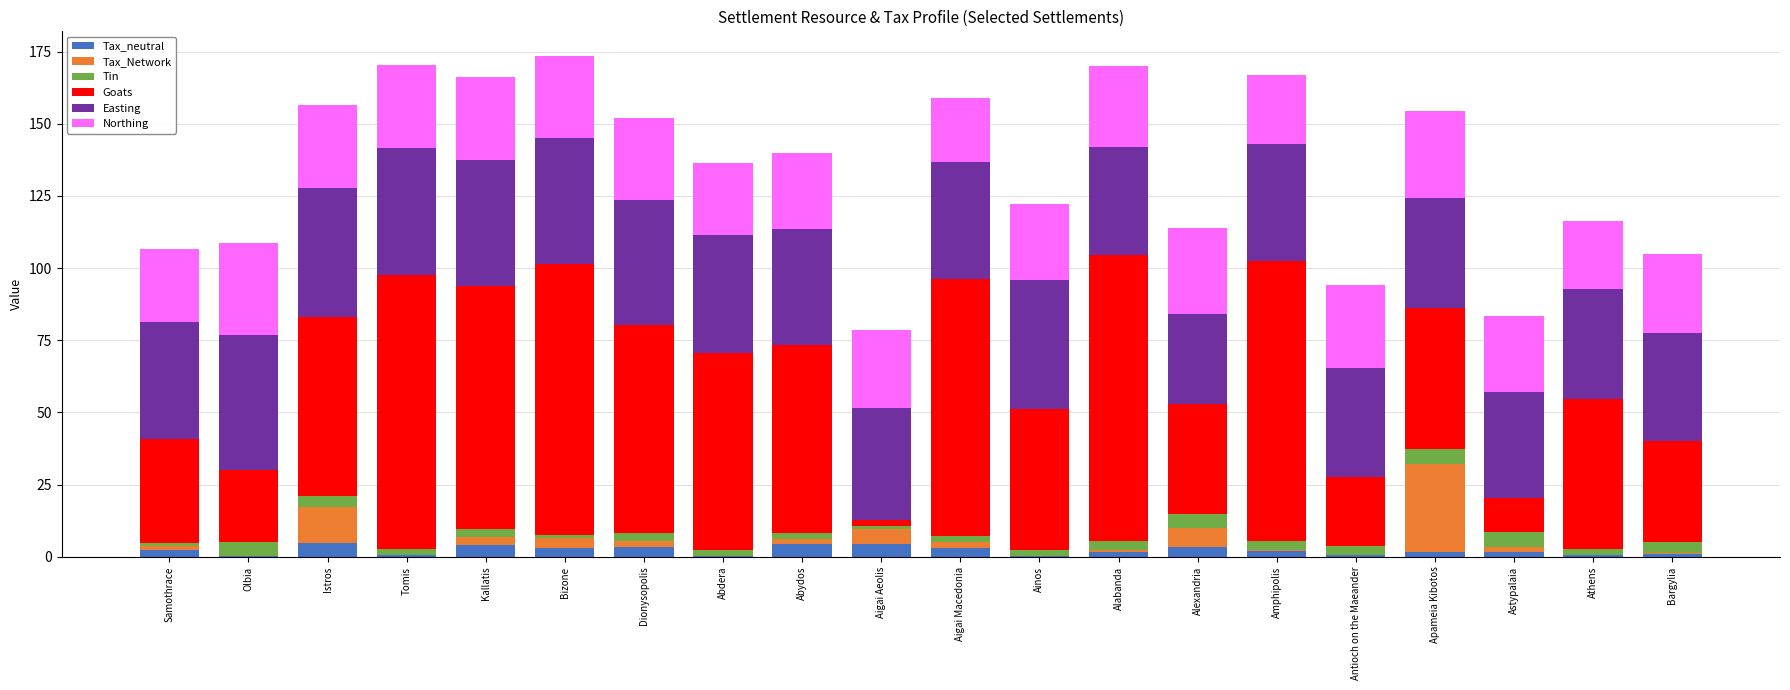

The Tax_neutral series shows 4.1 at Kallatis. True or false?

True